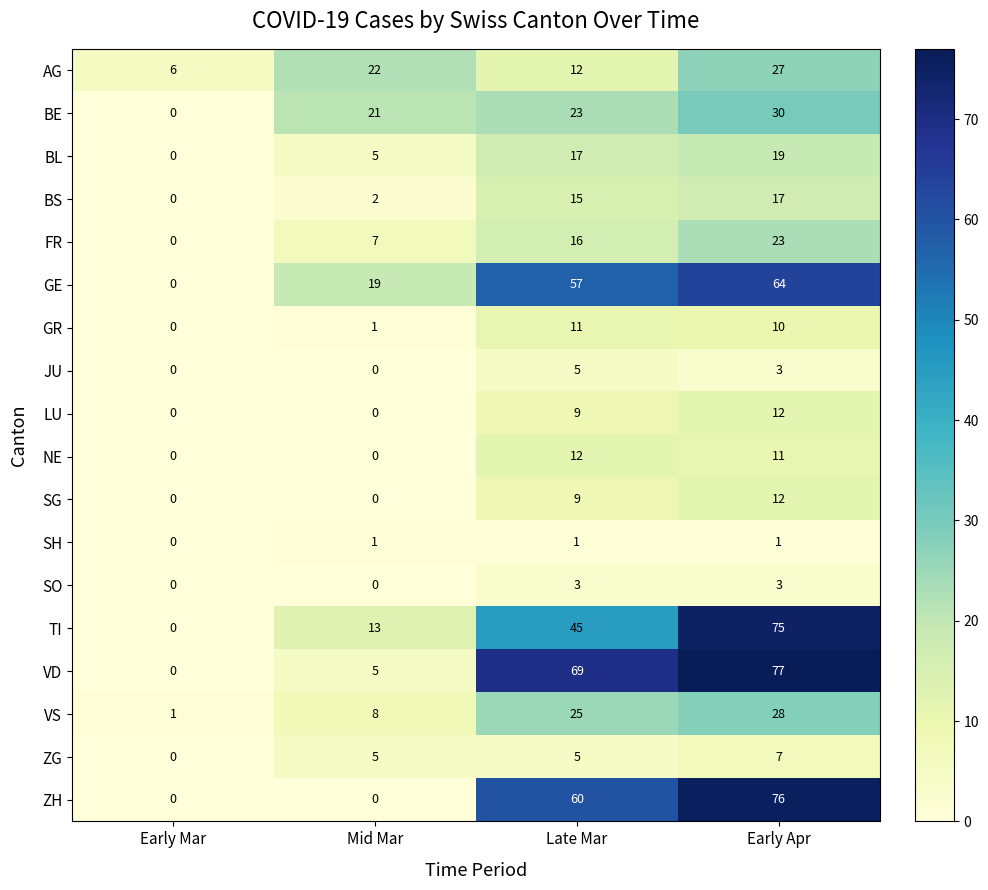

Rank the categories by BL value from highest to lowest.

Early Apr, Late Mar, Mid Mar, Early Mar